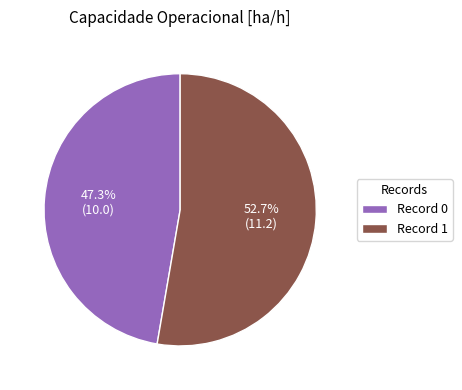

What is the smallest slice in the pie chart?

Record 0